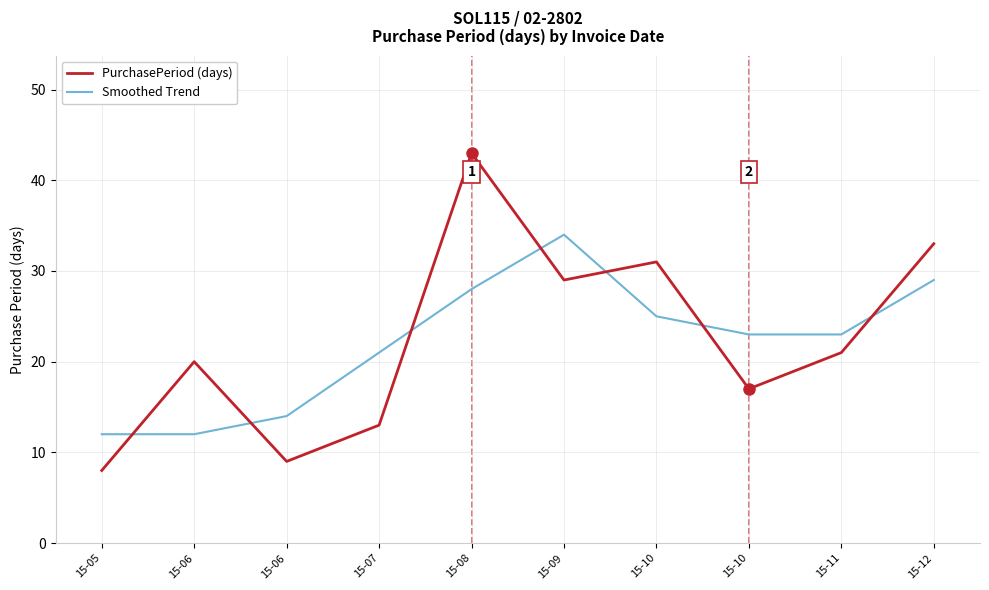

What is the minimum value for PurchasePeriod (days)?

8